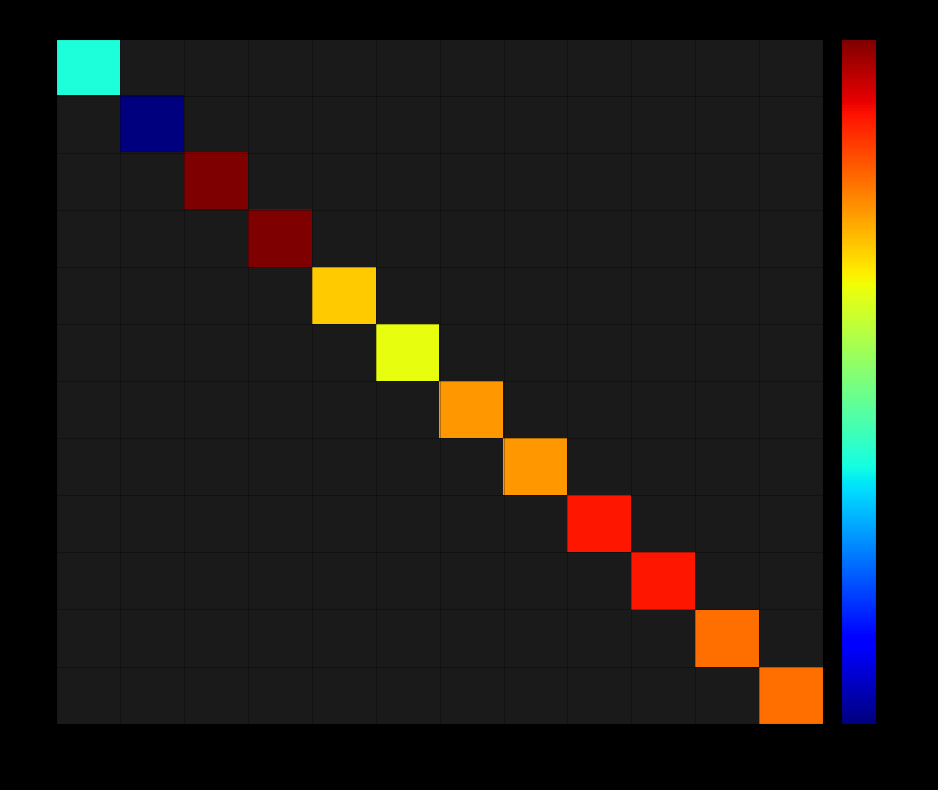

Which series has the widest spread of values?

1